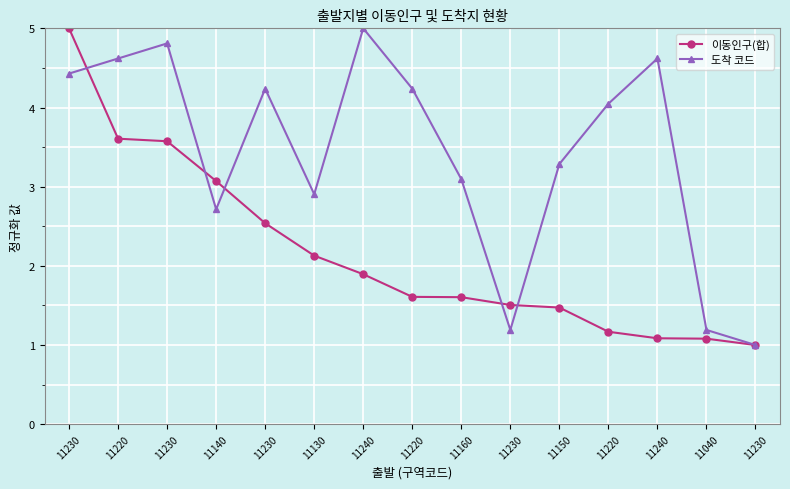

Reading right to left, extract all data points from this chart.

이동인구(합): 11230=1.0	11040=1.1	11240=1.1	11220=1.2	11150=1.5	11230=1.5	11160=1.6	11220=1.6	11240=1.9	11130=2.1	11230=2.5	11140=3.1	11230=3.6	11220=3.6	11230=5.0
도착 코드: 11230=1.0	11040=1.2	11240=4.6	11220=4.0	11150=3.3	11230=1.2	11160=3.1	11220=4.2	11240=5.0	11130=2.9	11230=4.2	11140=2.7	11230=4.8	11220=4.6	11230=4.4